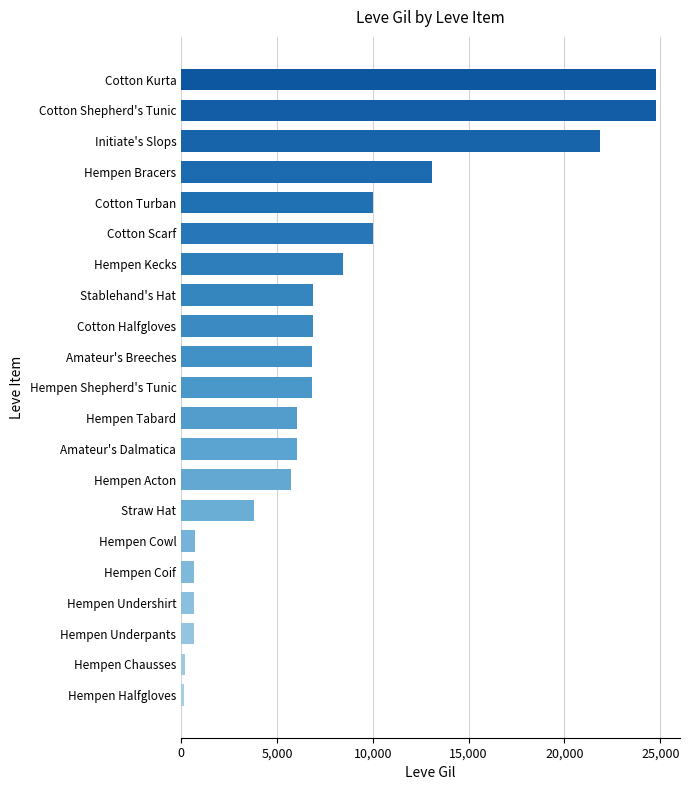

How many data points does each series have?

21